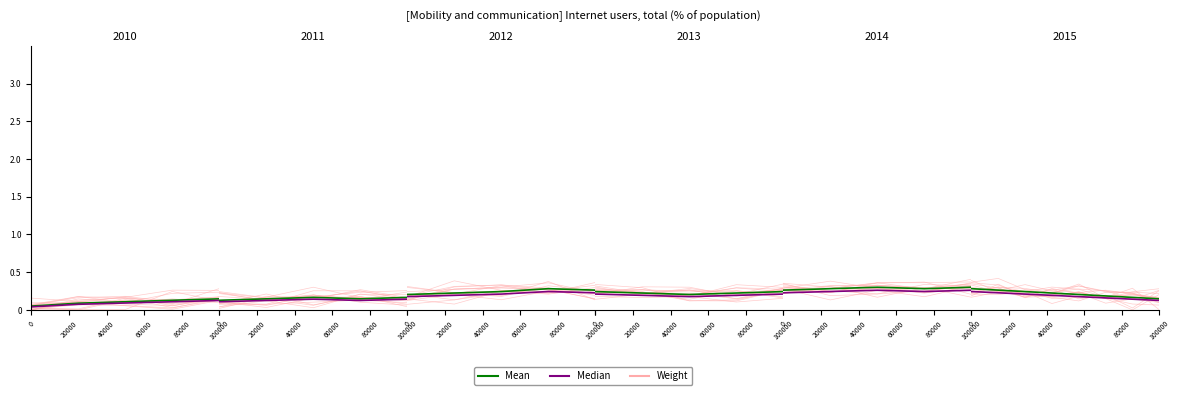

What are all the series names shown in the legend?

Weight, Mean, Median